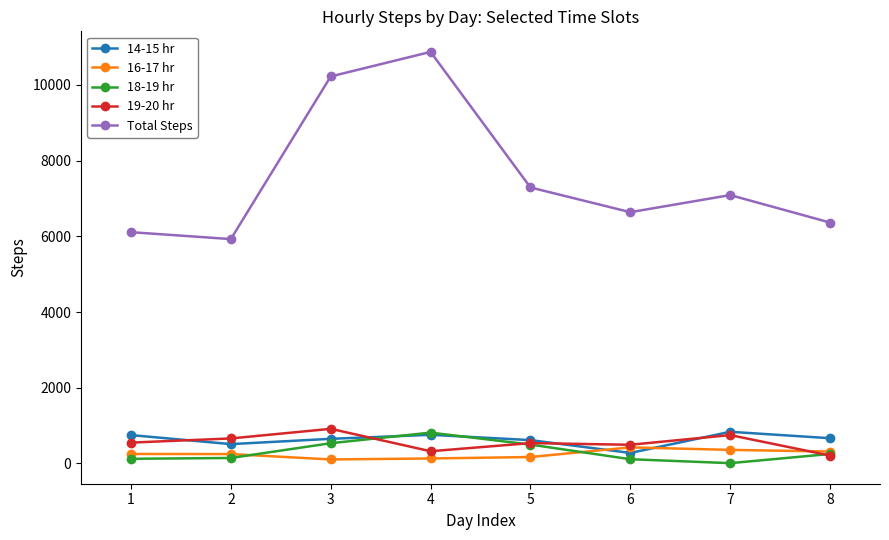

What is the difference between the 18-19 hr values at 1 and 5?

376